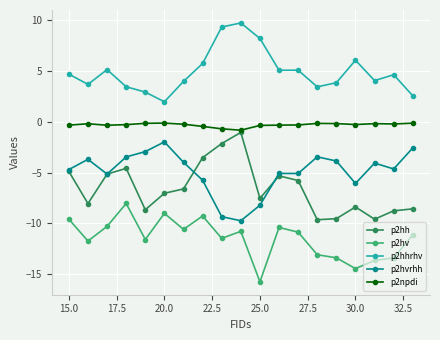

What is the maximum value for p2hv?

-8.0